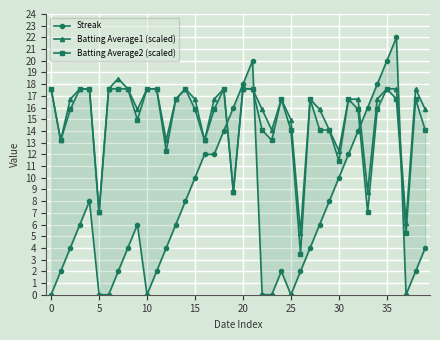

What is the difference between the second highest and minimum values in the Batting Average2 (scaled) series?

14.1